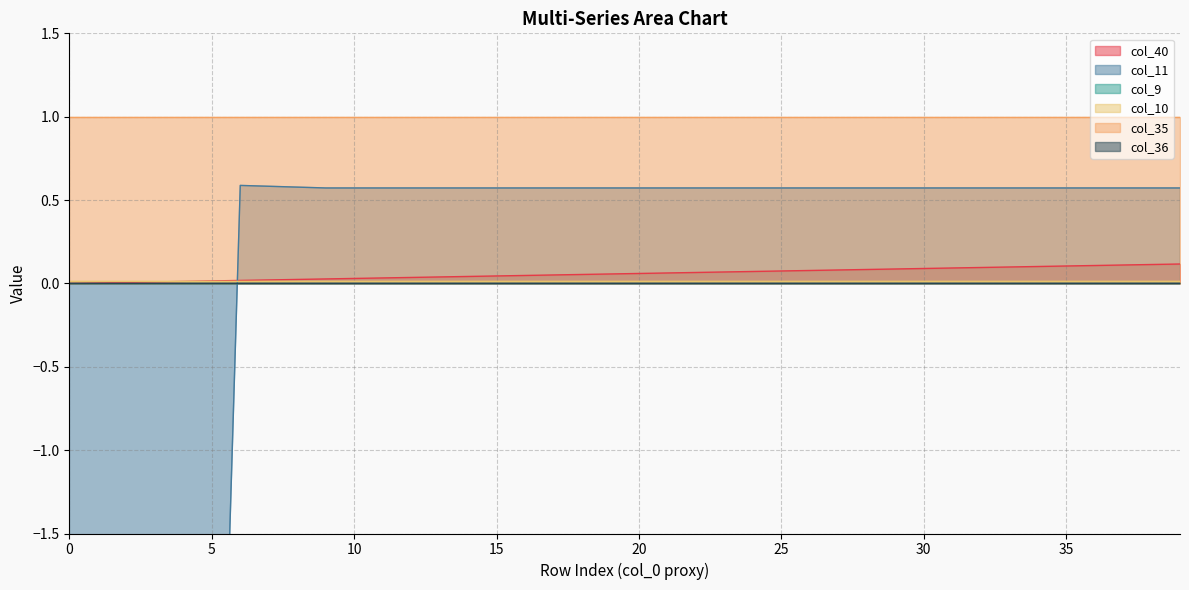

At which category does the chart reach its peak across all series?

6